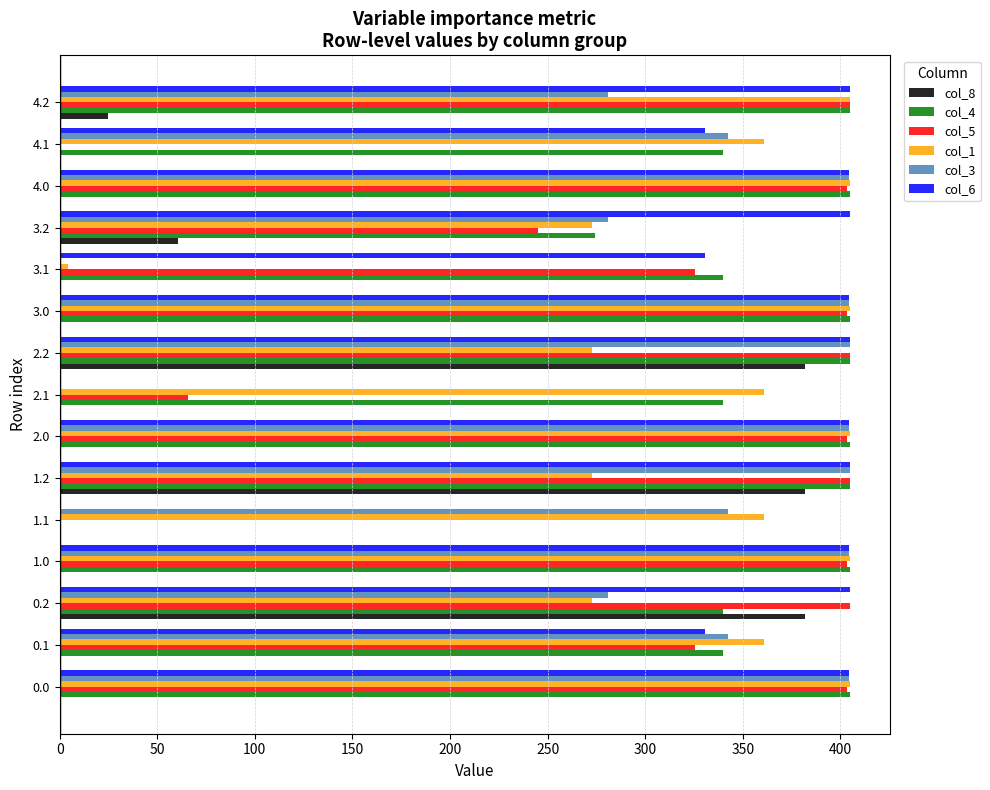

The value of col_1 at 0.0 is 161.6. True or false?

False